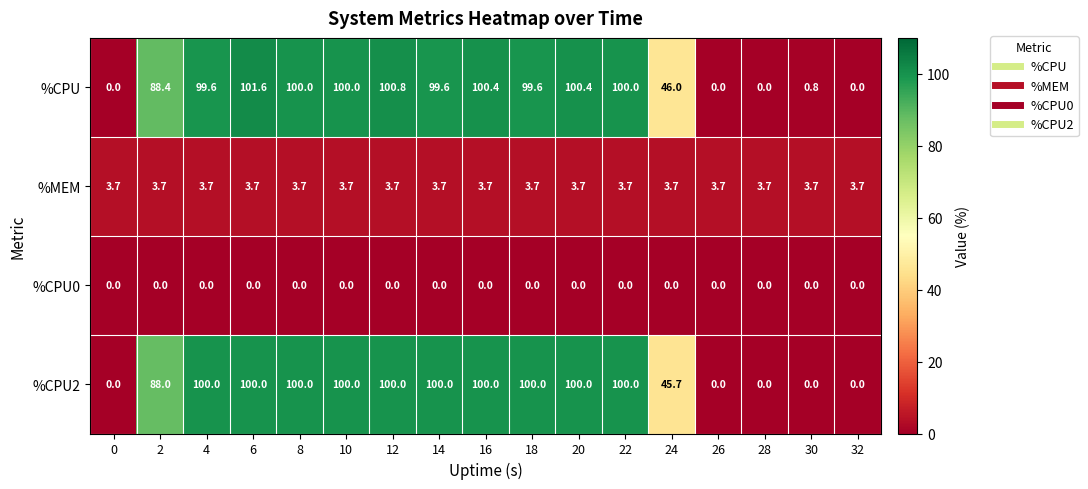

At how many categories does at least one series exceed 91?

10